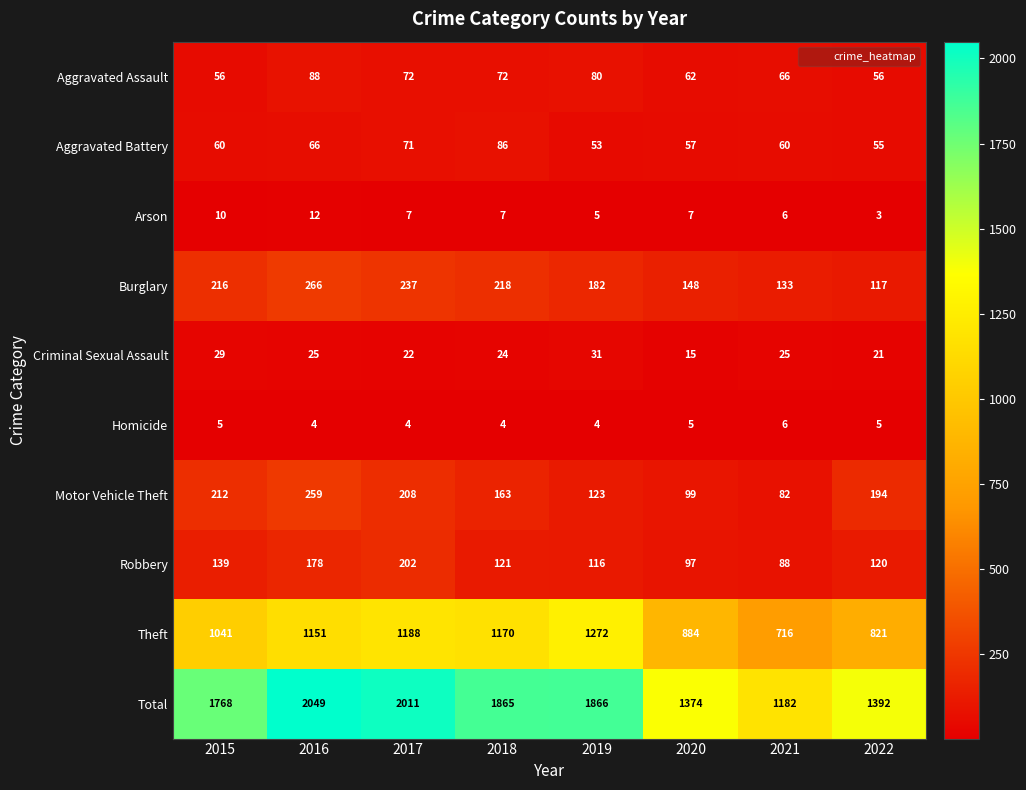

What is the total value across all series at 2022?

2784